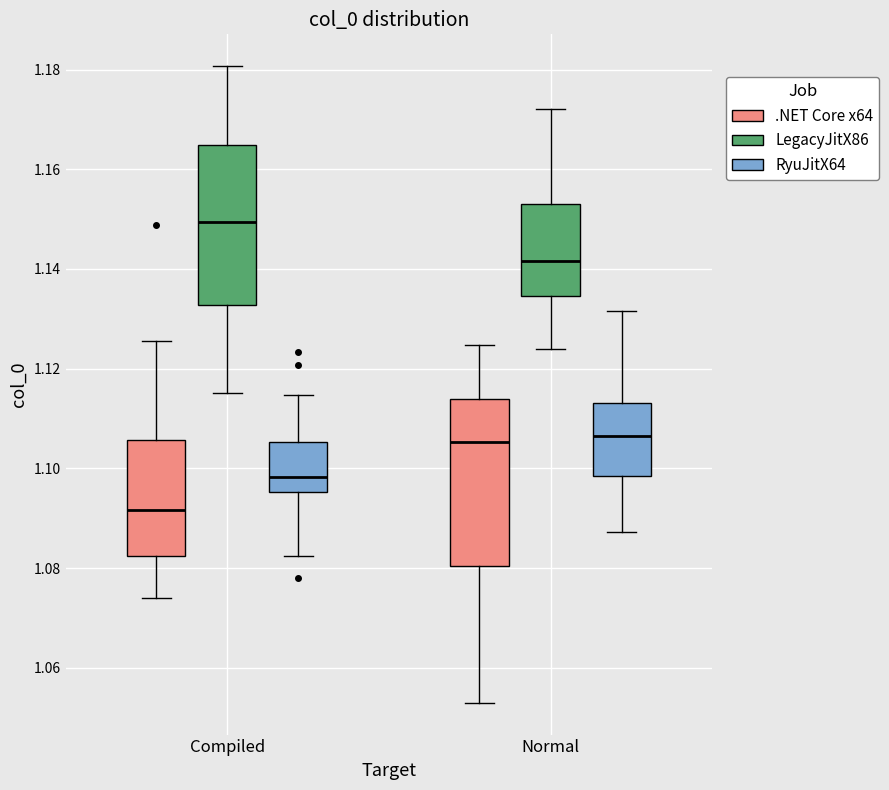

Reading left to right, read every box against the y-axis: the position of its median line, the range the box covers, and the ends of its whiskers. The values are not printed on the chart, so give them approximately, as read against the axis.

Compiled (.NET Core x64): median 1.092, box 1.082 to 1.106, whiskers 1.074 to 1.126
Compiled (LegacyJitX86): median 1.150, box 1.132 to 1.164, whiskers 1.116 to 1.180
Compiled (RyuJitX64): median 1.098, box 1.096 to 1.106, whiskers 1.082 to 1.114
Normal (.NET Core x64): median 1.106, box 1.080 to 1.114, whiskers 1.054 to 1.124
Normal (LegacyJitX86): median 1.142, box 1.134 to 1.152, whiskers 1.124 to 1.172
Normal (RyuJitX64): median 1.106, box 1.098 to 1.114, whiskers 1.088 to 1.132